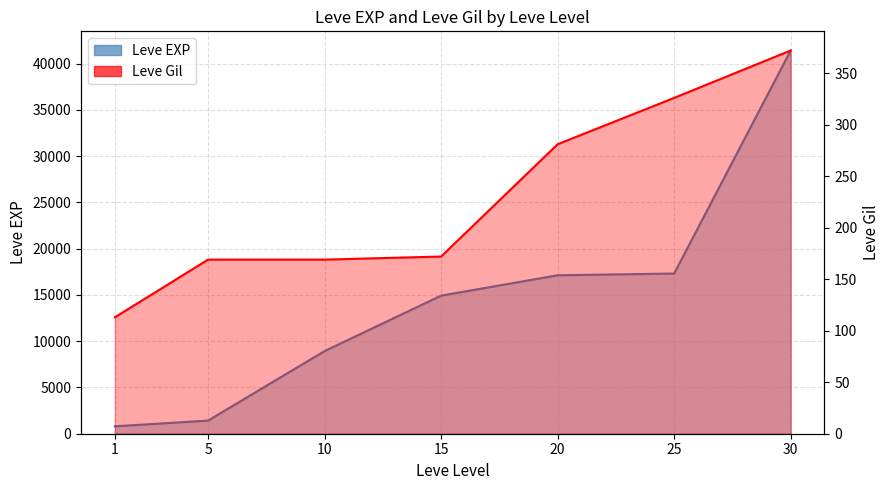

At how many categories does at least one series exceed 3528?

5